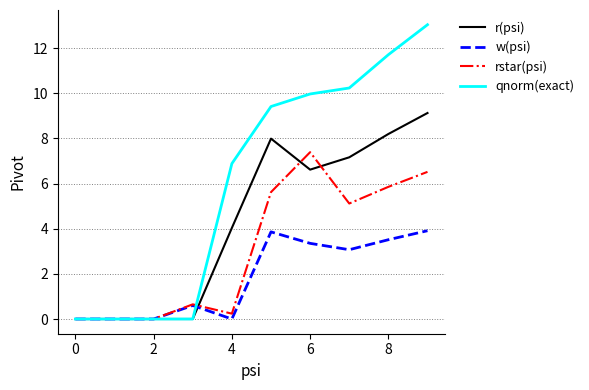

Which series has the largest range (max minus min)?

qnorm(exact)